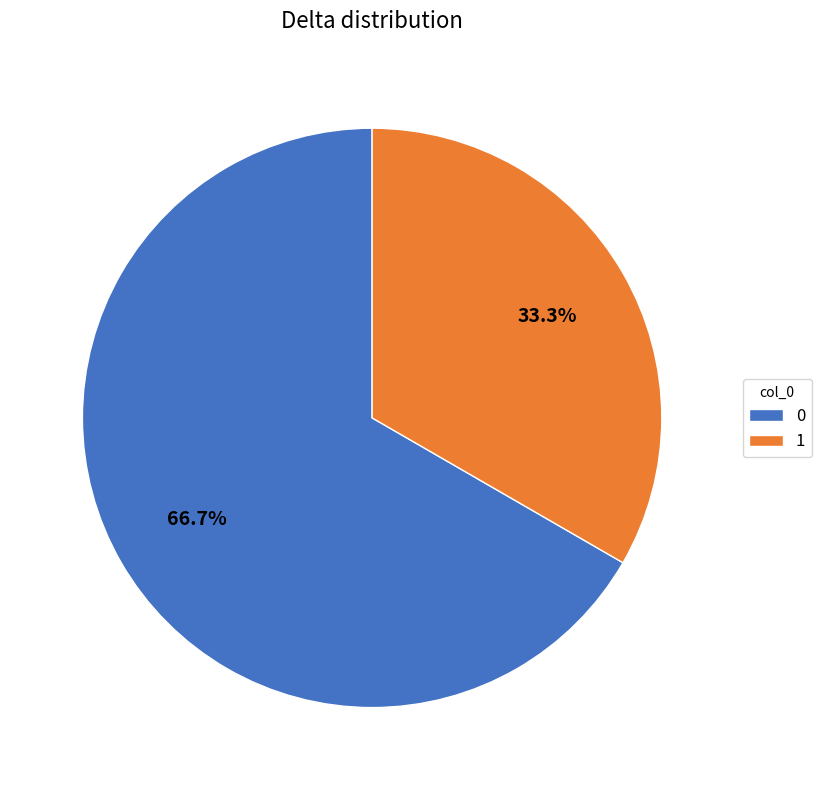

Do 0 and 1 together represent more than half of the pie?

Yes